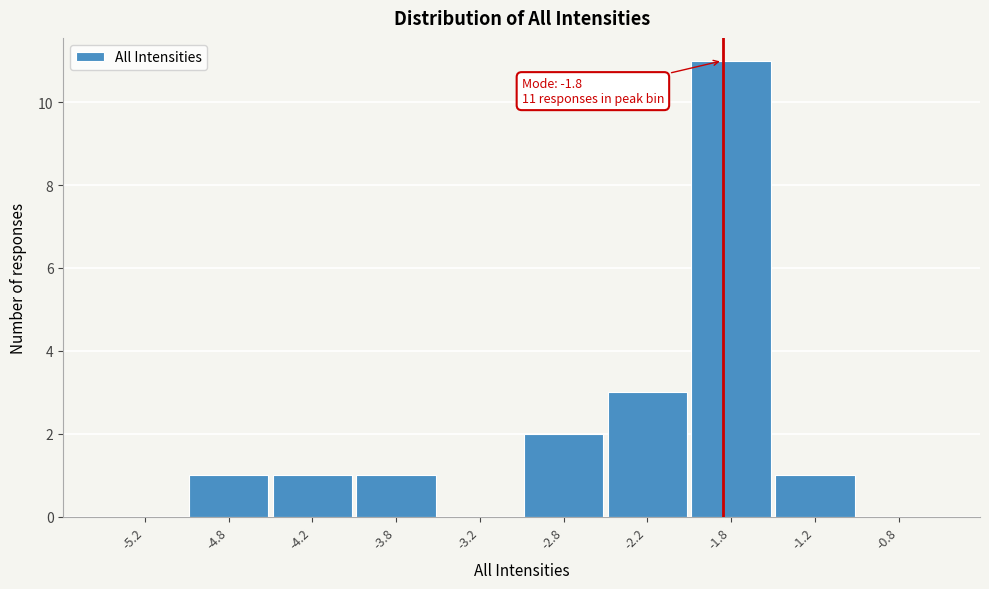

Over which range of the x-axis is the bar tallest?

-2.0 to -1.5